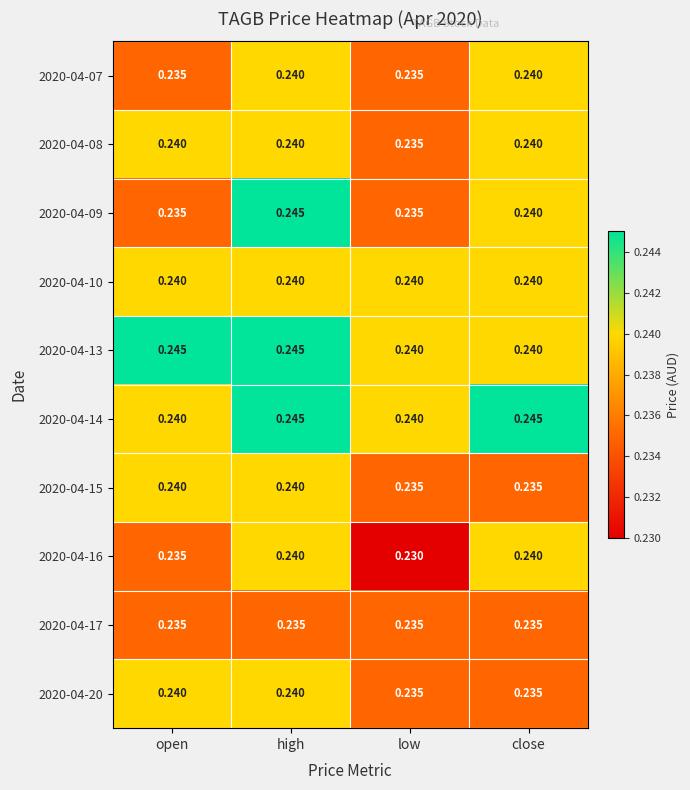

Is the value of 2020-04-13 at low greater than the value of 2020-04-07 at low?

Yes